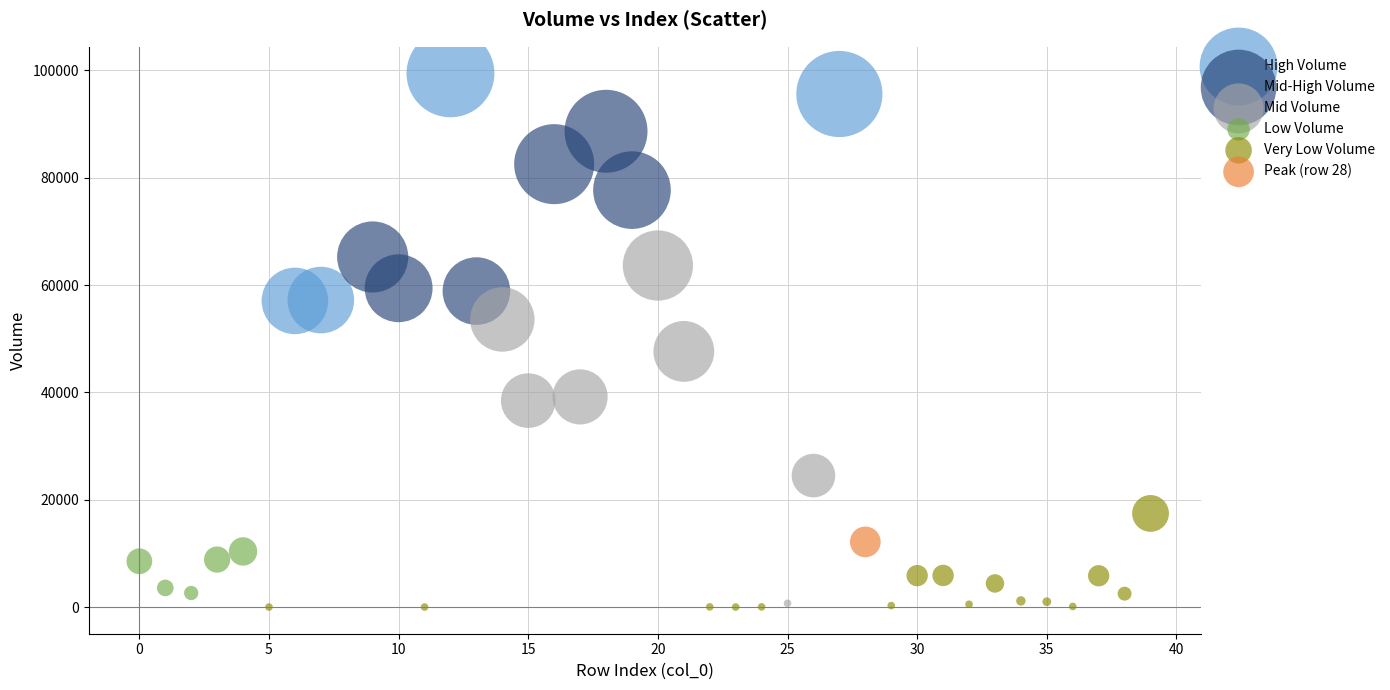

Which series reaches the maximum Y coordinate?

High Volume